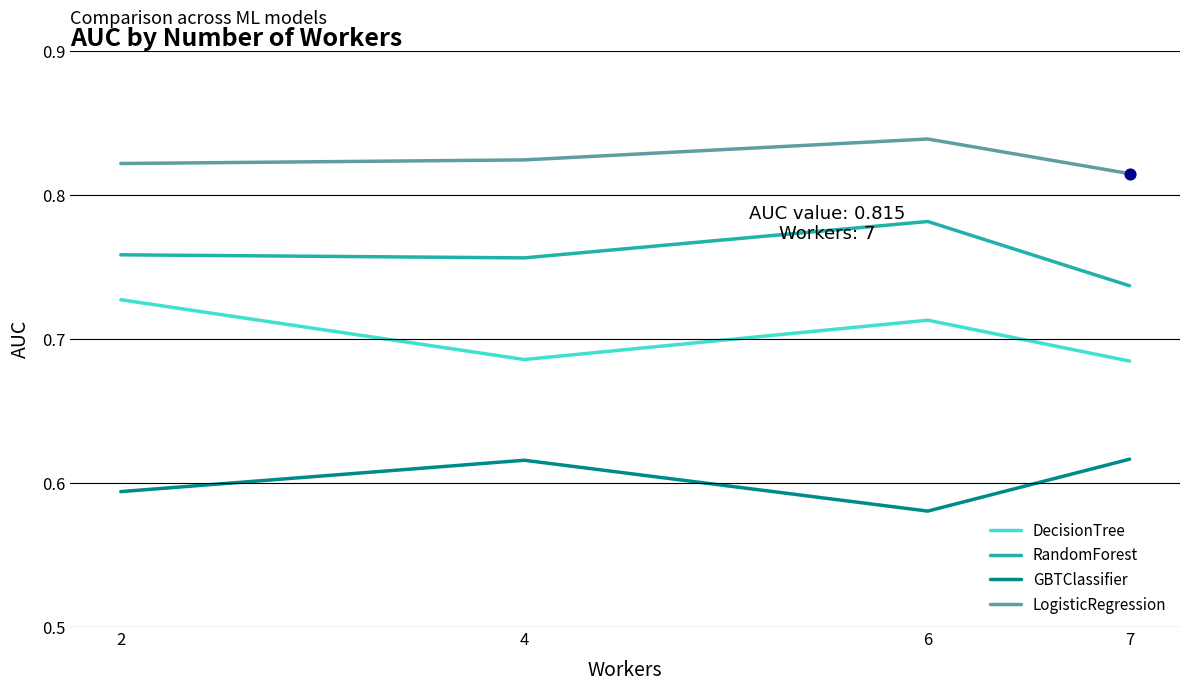

At how many categories does at least one series exceed 0?

4